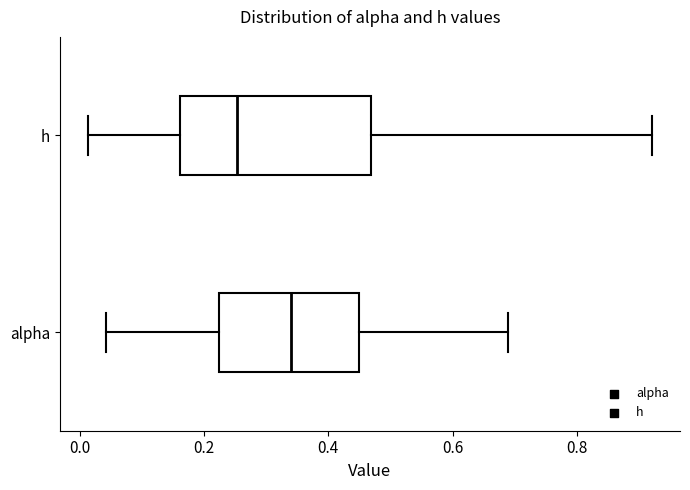

Comparing the boxes themselves (not the whiskers), which one is the widest?

h